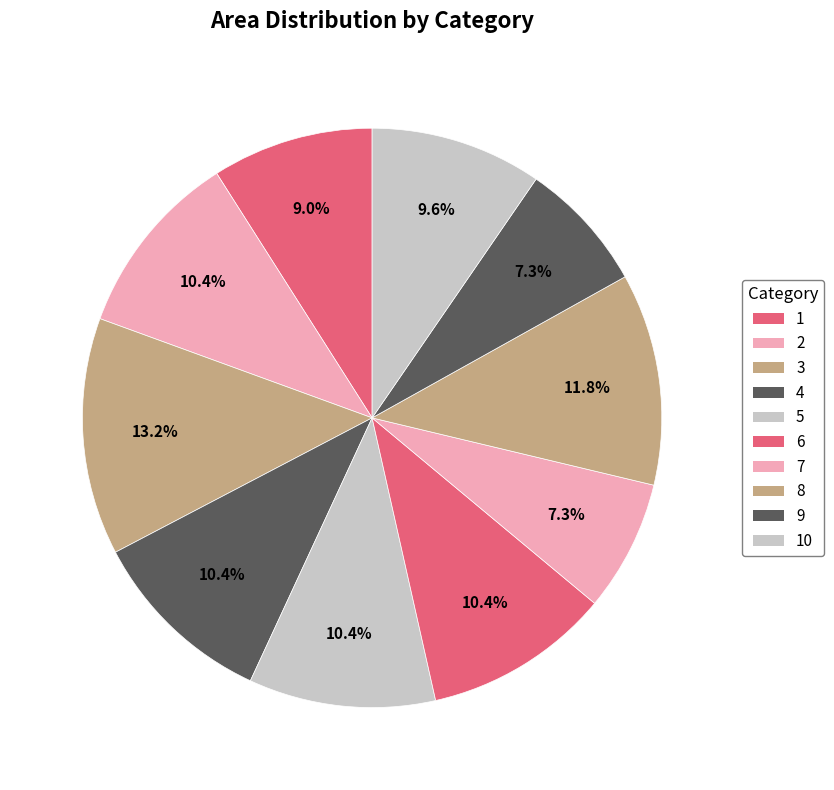

How many segments does this pie chart have?

10